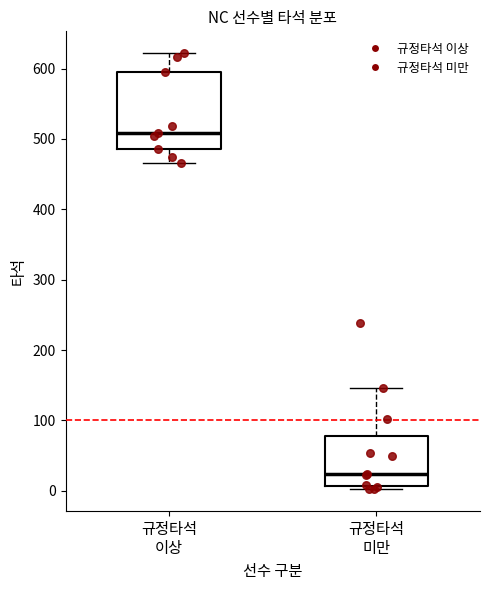

Which box's median line is the lowest?

규정타석 미만